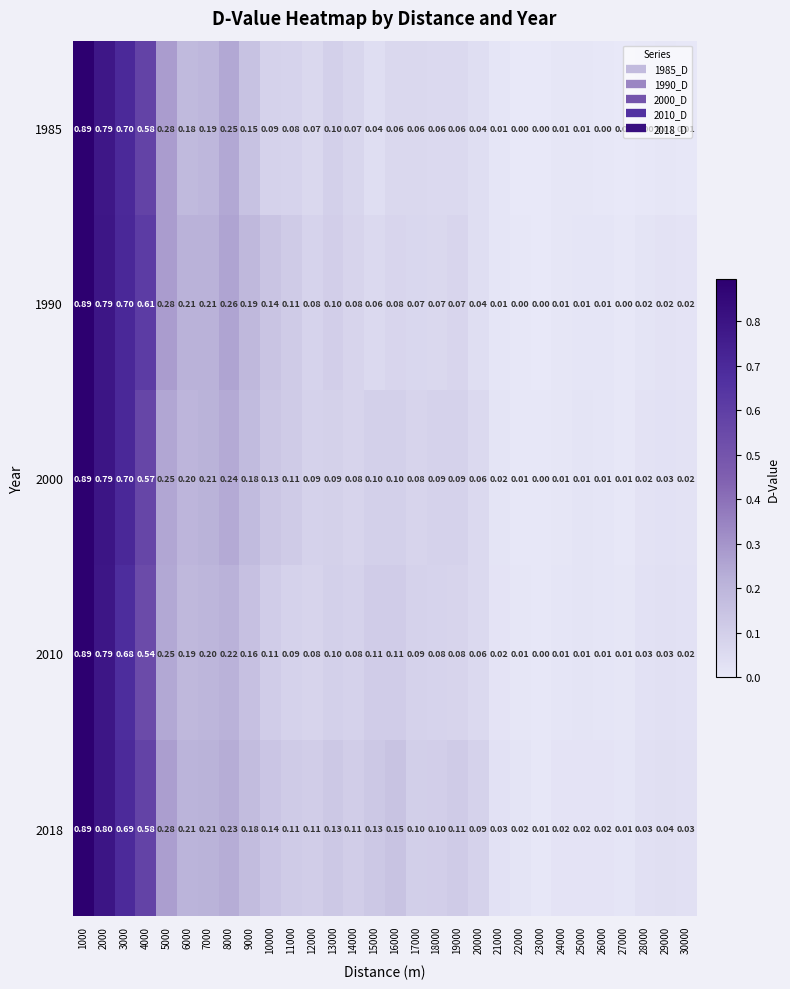

Is the value of 2000 at 27000 greater than the value of 2010 at 12000?

No